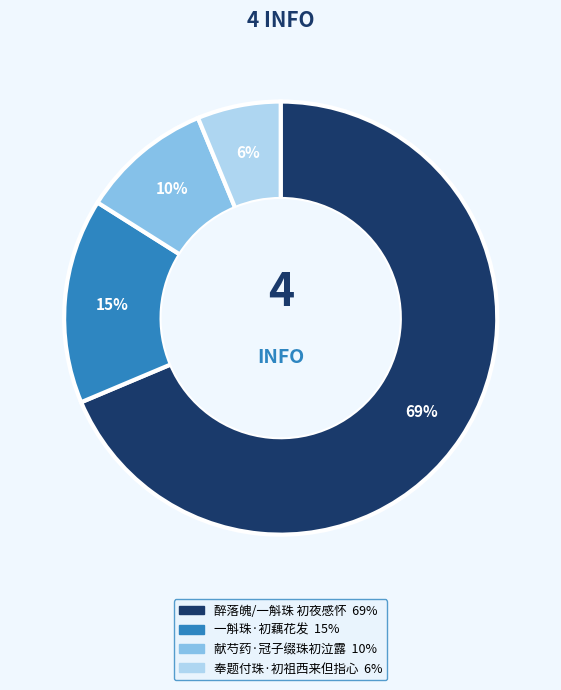

Which category has the biggest portion of the pie?

醉落魄/一斛珠 初夜感怀